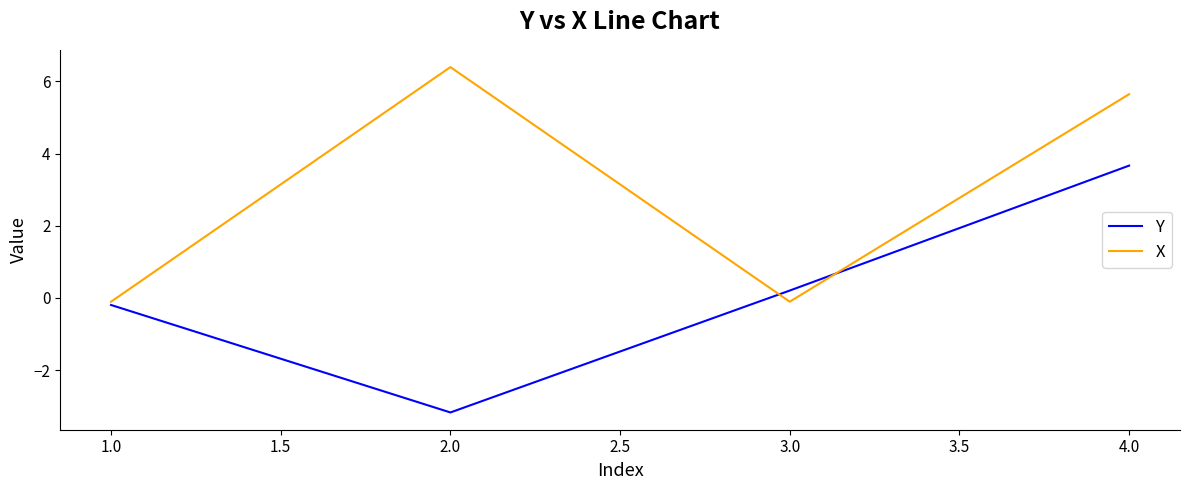

What position from the right is 2.0?

3